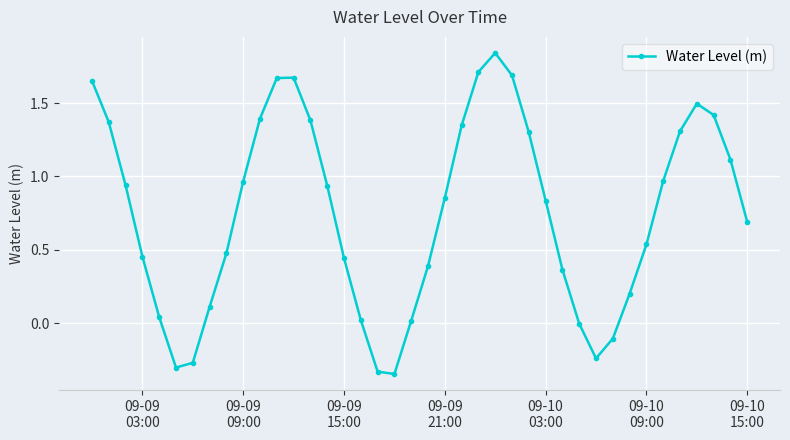

Count the number of categories in the chart.

40